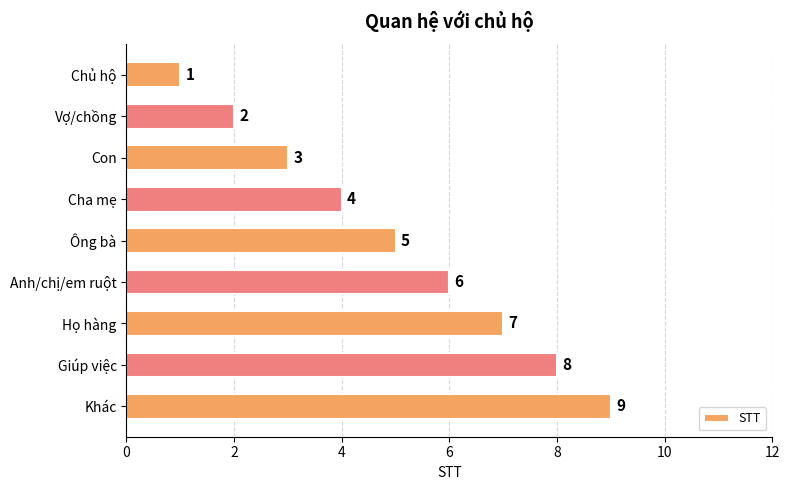

Rank the categories by value from highest to lowest.

Khác, Giúp việc, Họ hàng, Anh/chị/em ruột, Ông bà, Cha mẹ, Con, Vợ/chồng, Chủ hộ